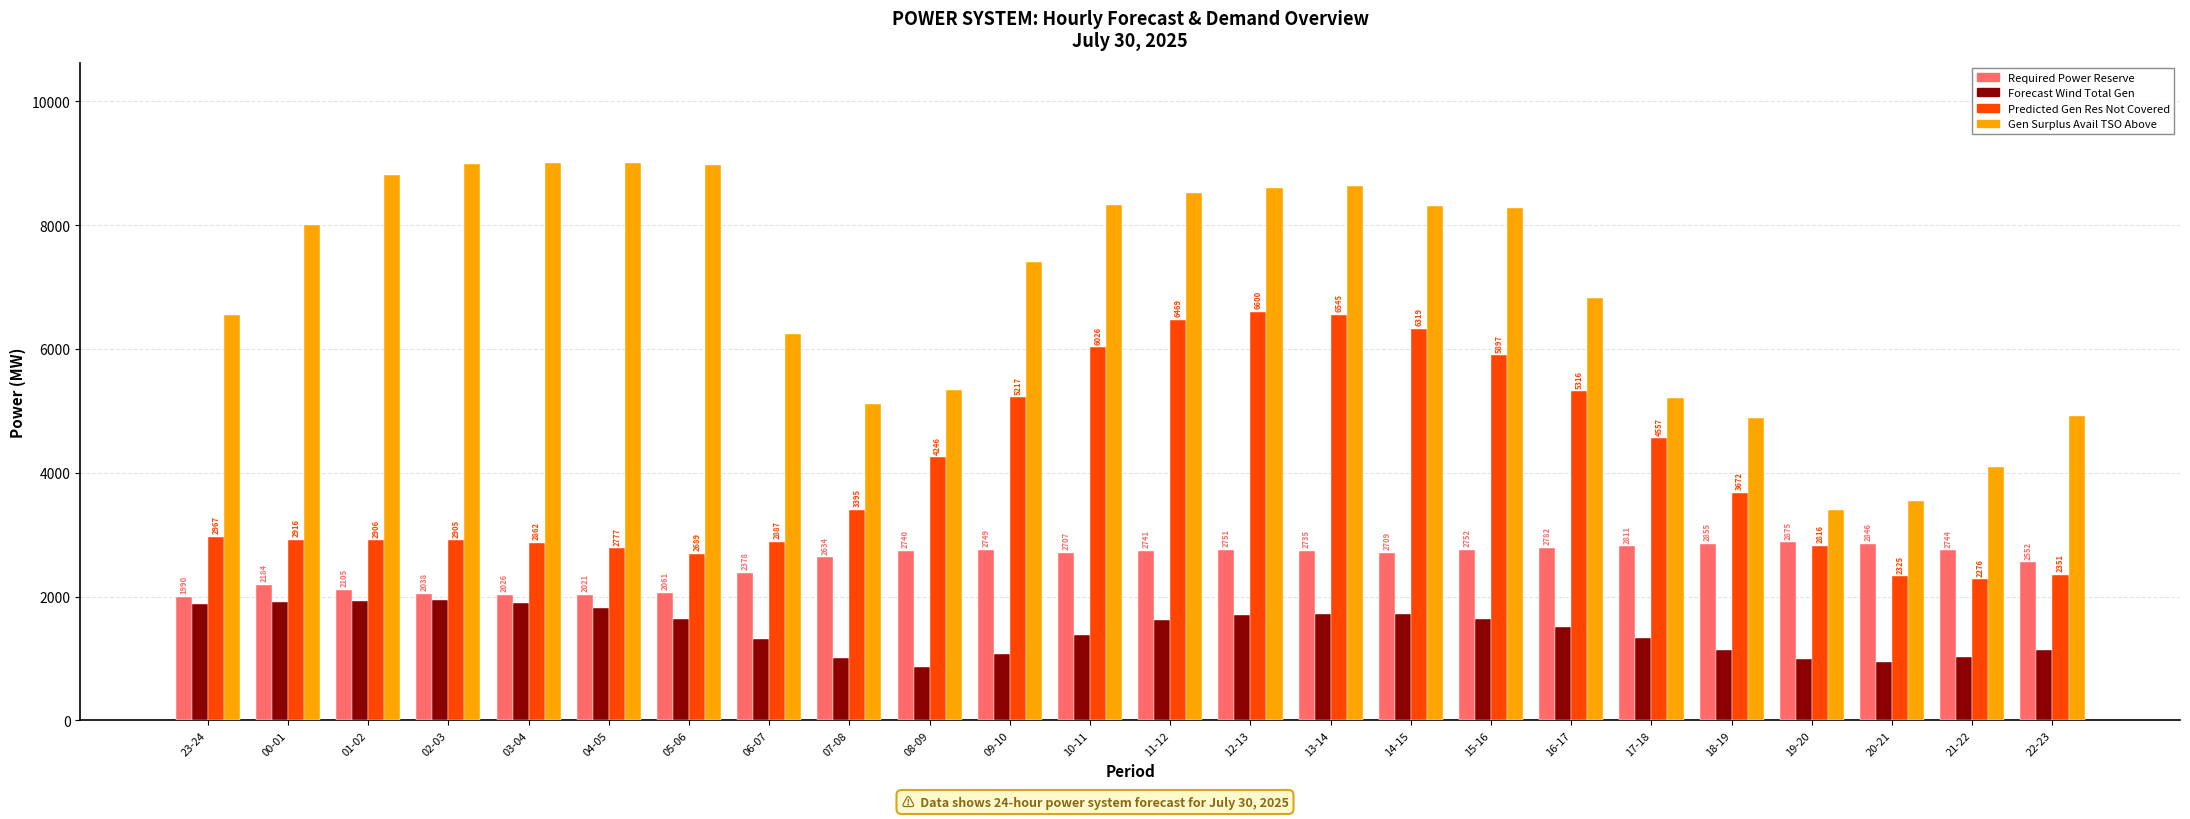

What is the spread (max minus min) of values at 23-24?

4674